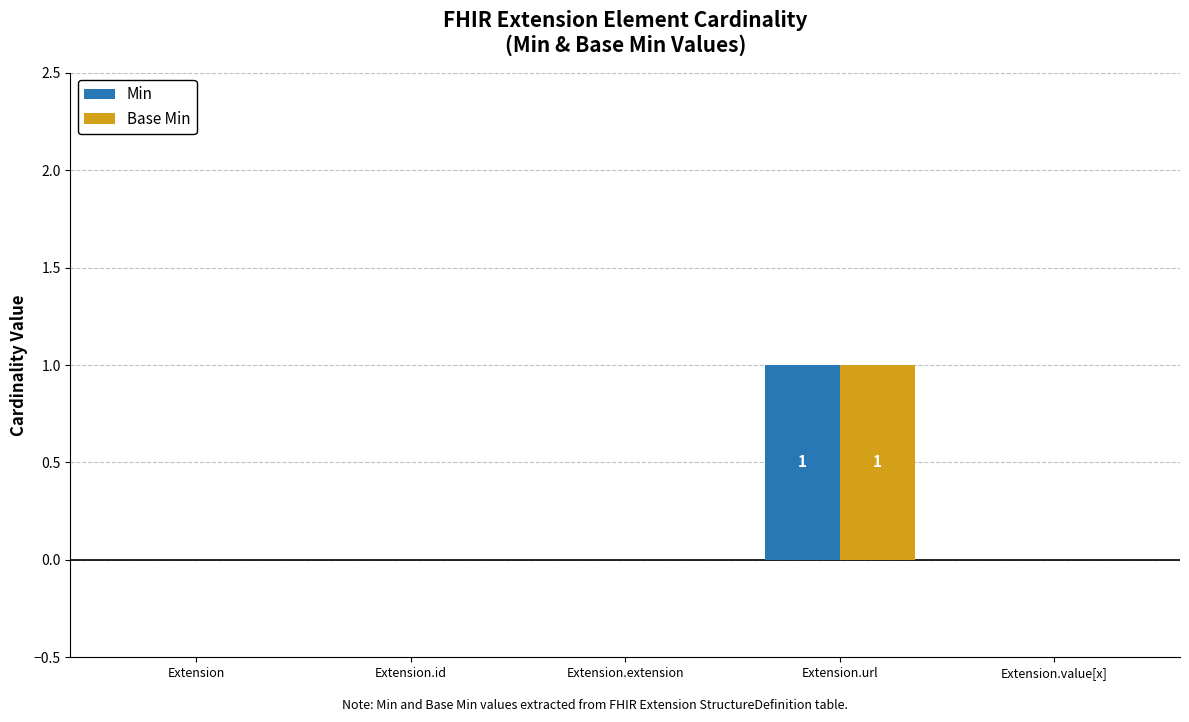

Which category has the highest value across all series?

Extension.url